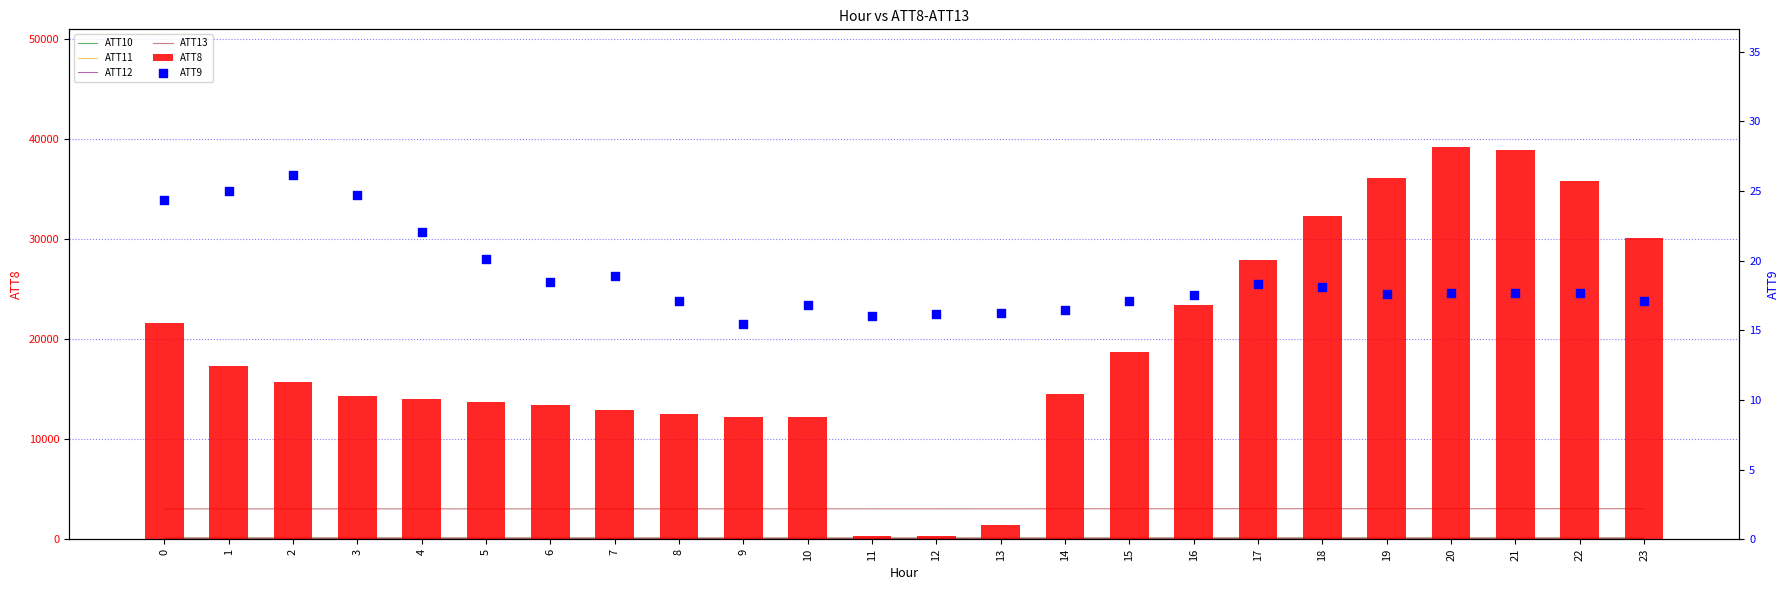

What are all the series names shown in the legend?

ATT10, ATT11, ATT12, ATT13, ATT8, ATT9